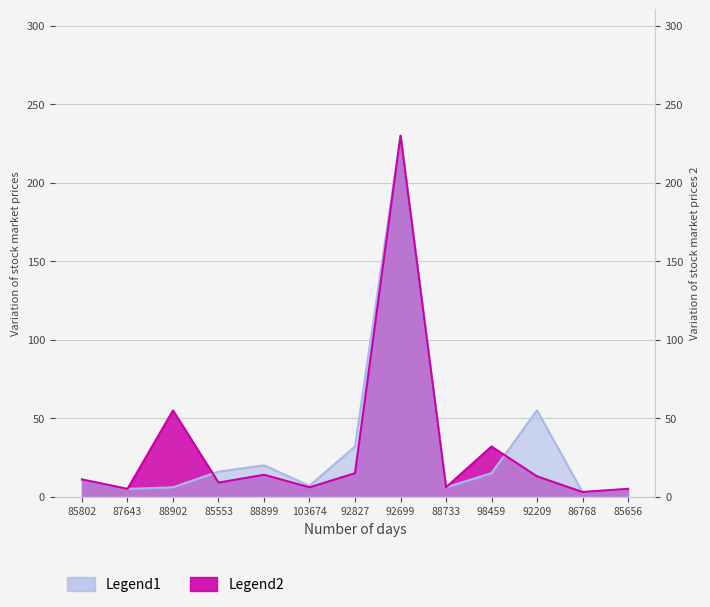

At which label is Legend1 closest to 116?

92209